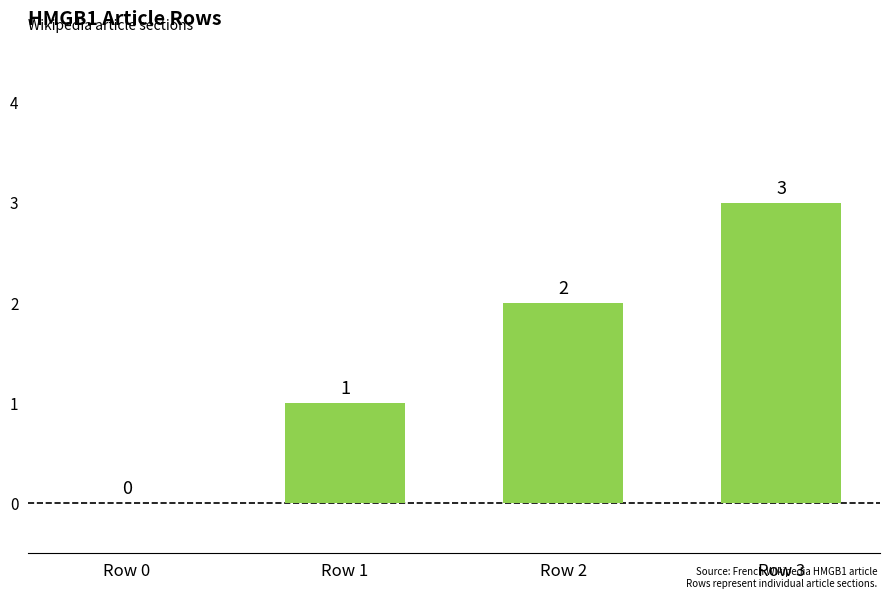

What is the sum of the values at Row 0 and Row 3?

3